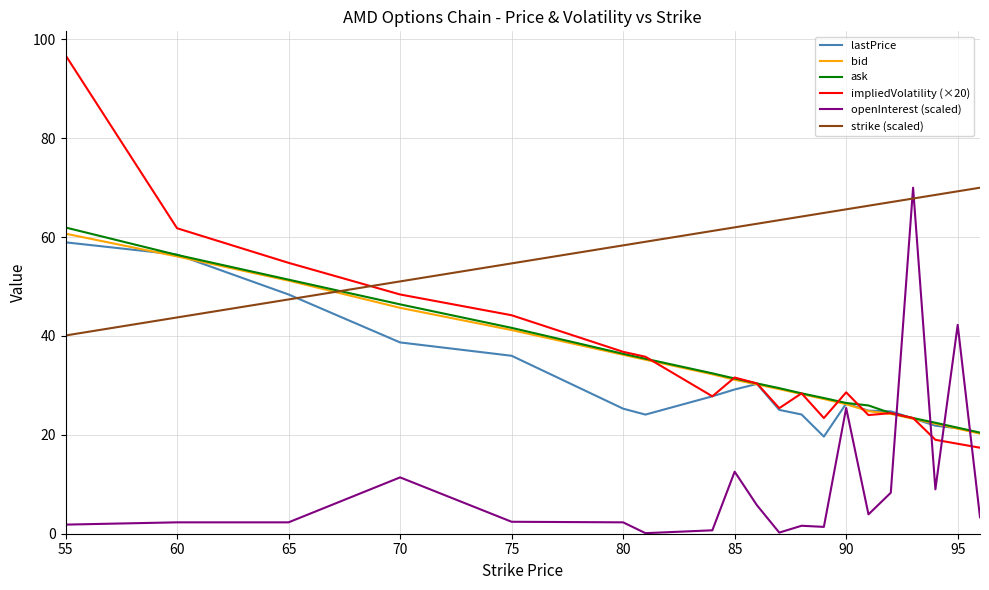

True or false: strike (scaled) and openInterest (scaled) cross at least once.

True